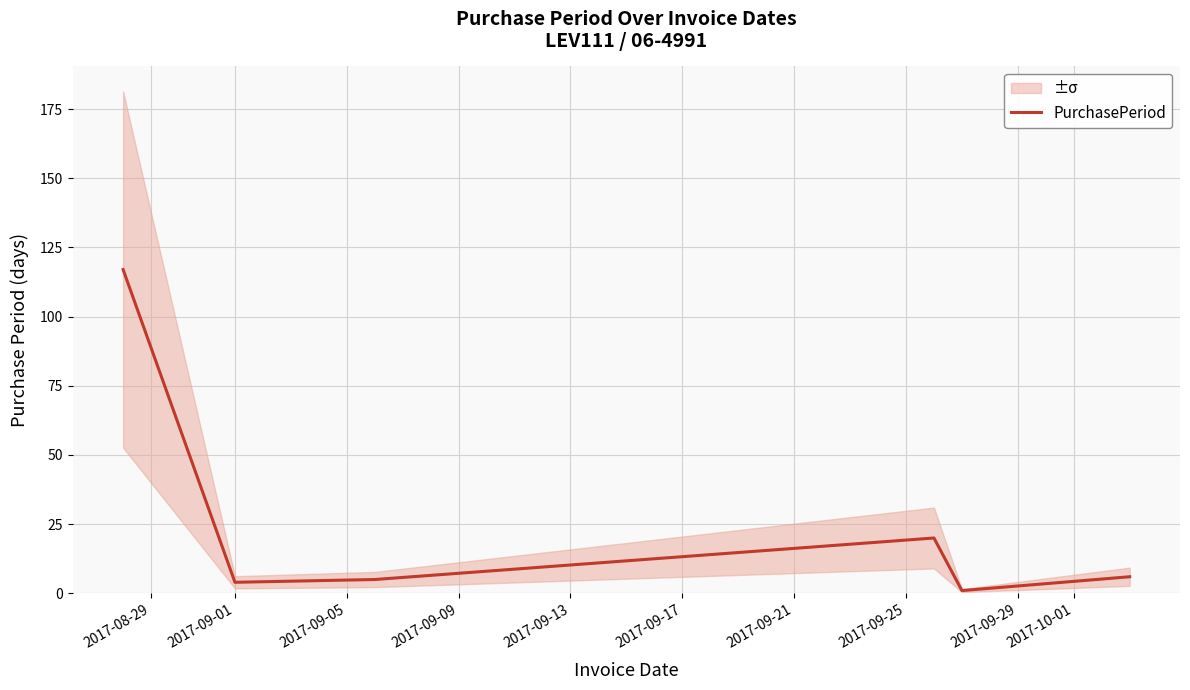

What is the value of the 1st point from the left?

117